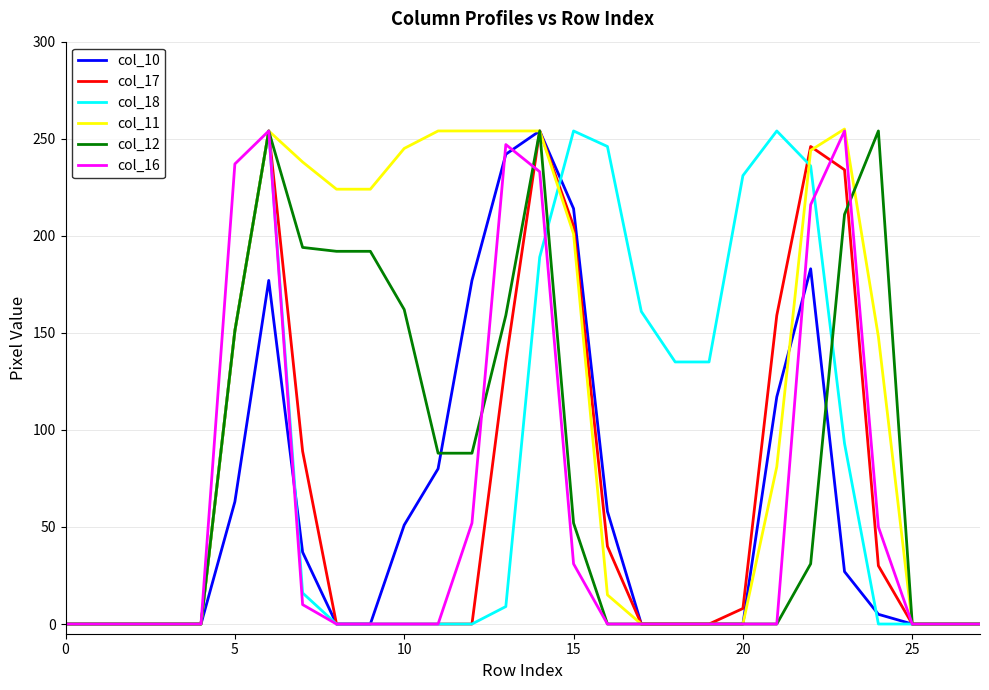

True or false: col_17 has a value of 0 at 10.

True